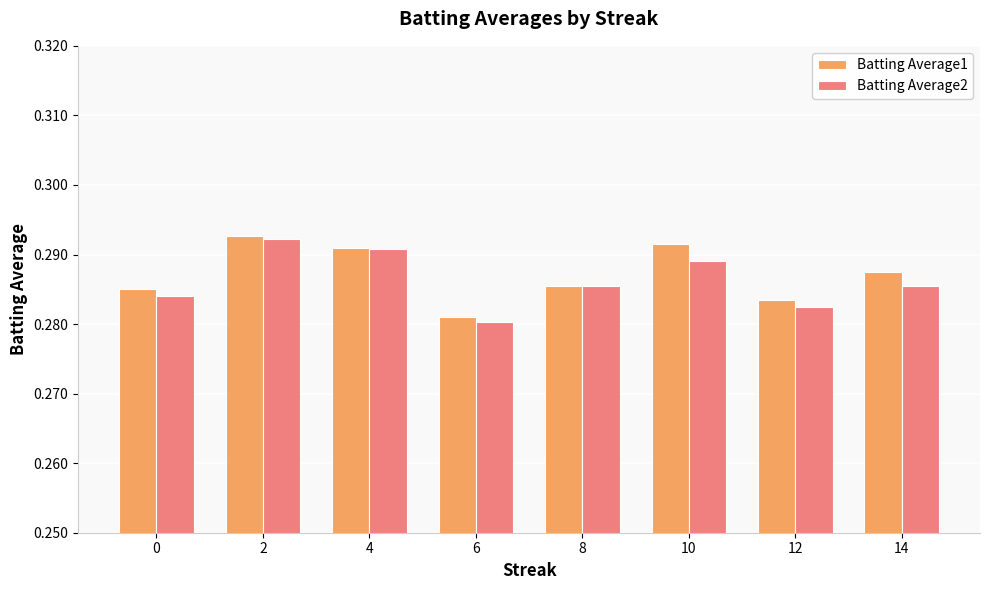

Which label corresponds to the smallest value in the chart?

6